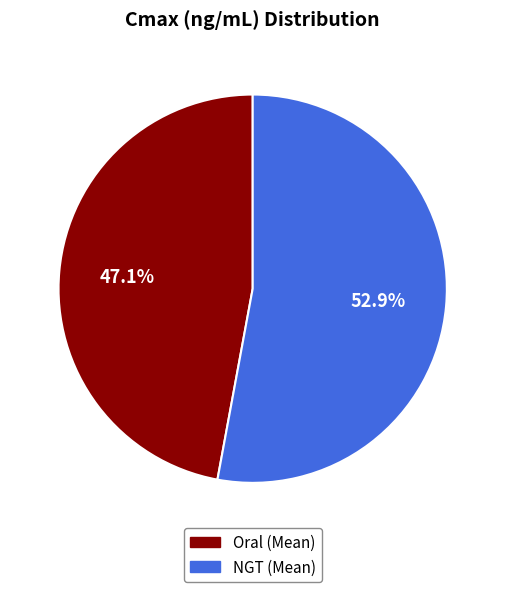

How many segments does this pie chart have?

2